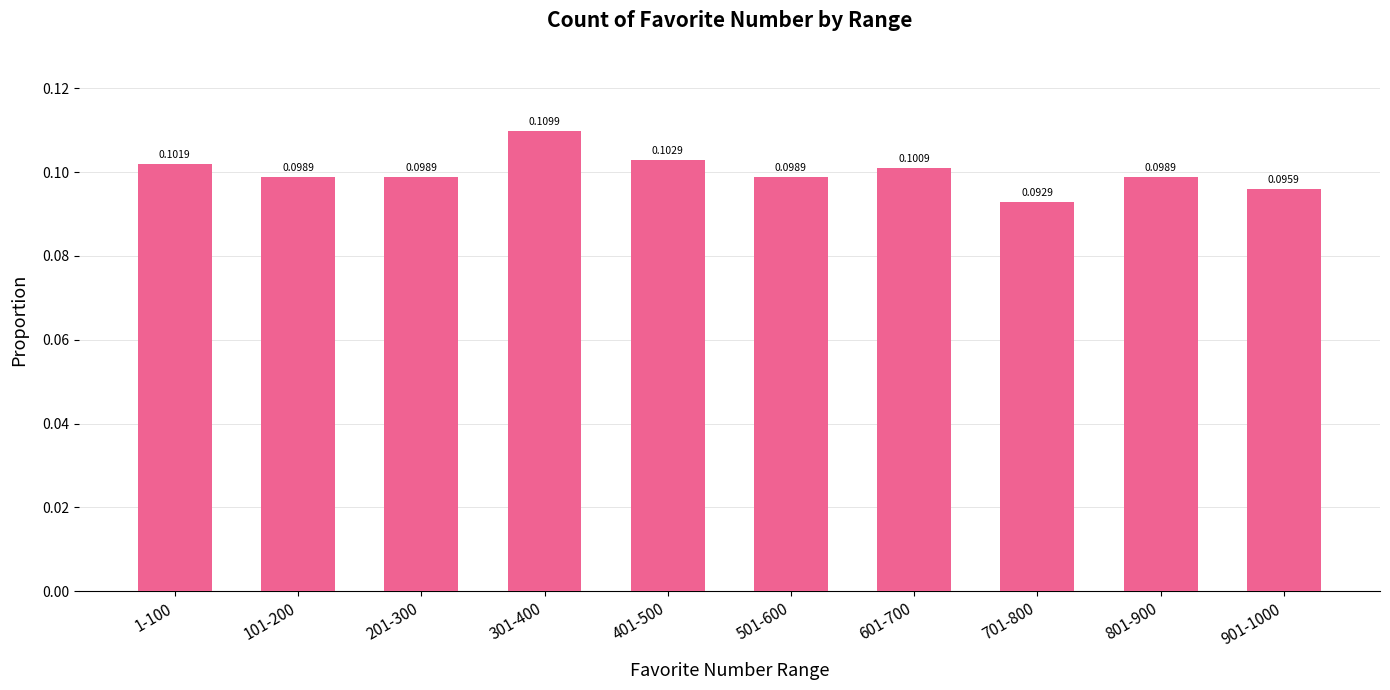

What is the sum of all values?

1.0